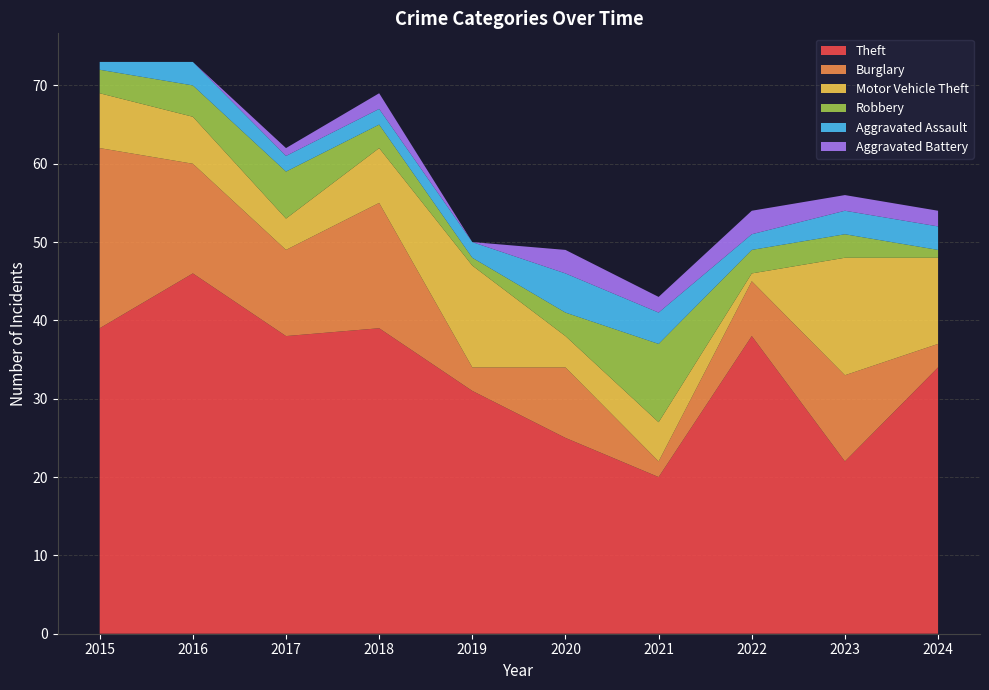

Reading left to right, extract all data points from this chart.

Theft: 39	46	38	39	31	25	20	38	22	34
Burglary: 23	14	11	16	3	9	2	7	11	3
Motor Vehicle Theft: 7	6	4	7	13	4	5	1	15	11
Robbery: 3	4	6	3	1	3	10	3	3	1
Aggravated Assault: 1	3	2	2	2	5	4	2	3	3
Aggravated Battery: 0	0	1	2	0	3	2	3	2	2